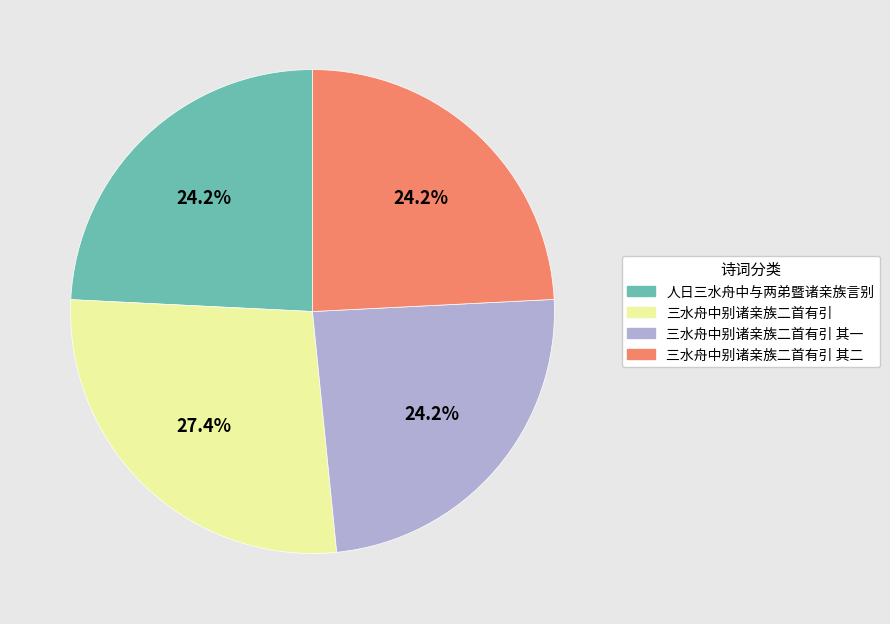

True or false: 三水舟中别诸亲族二首有引 其一 accounts for 24% of the total.

True